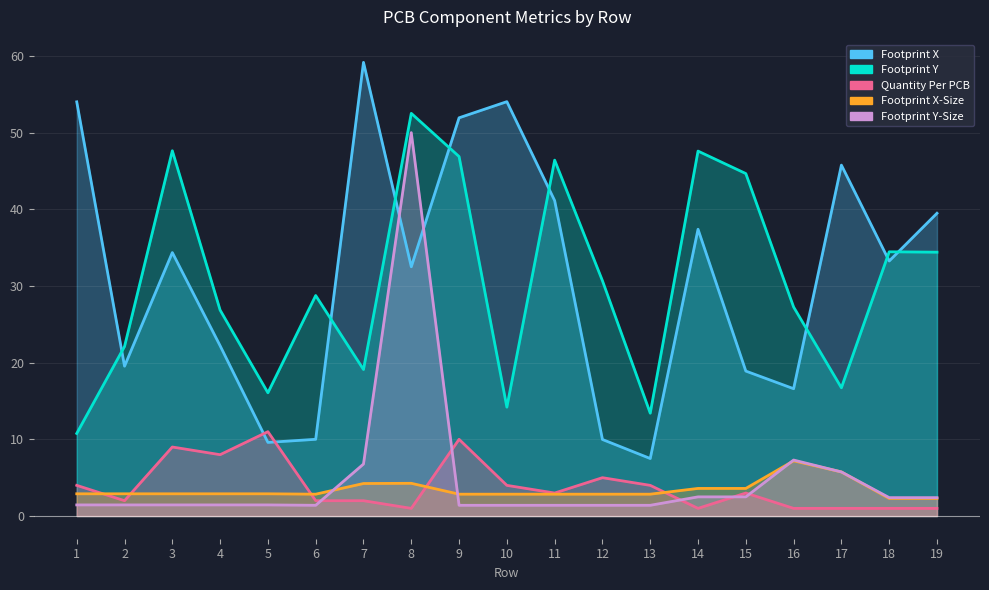

List the labels in order of Footprint Y value, smallest first.

1, 13, 10, 5, 17, 7, 2, 4, 16, 6, 12, 19, 18, 15, 11, 9, 14, 3, 8